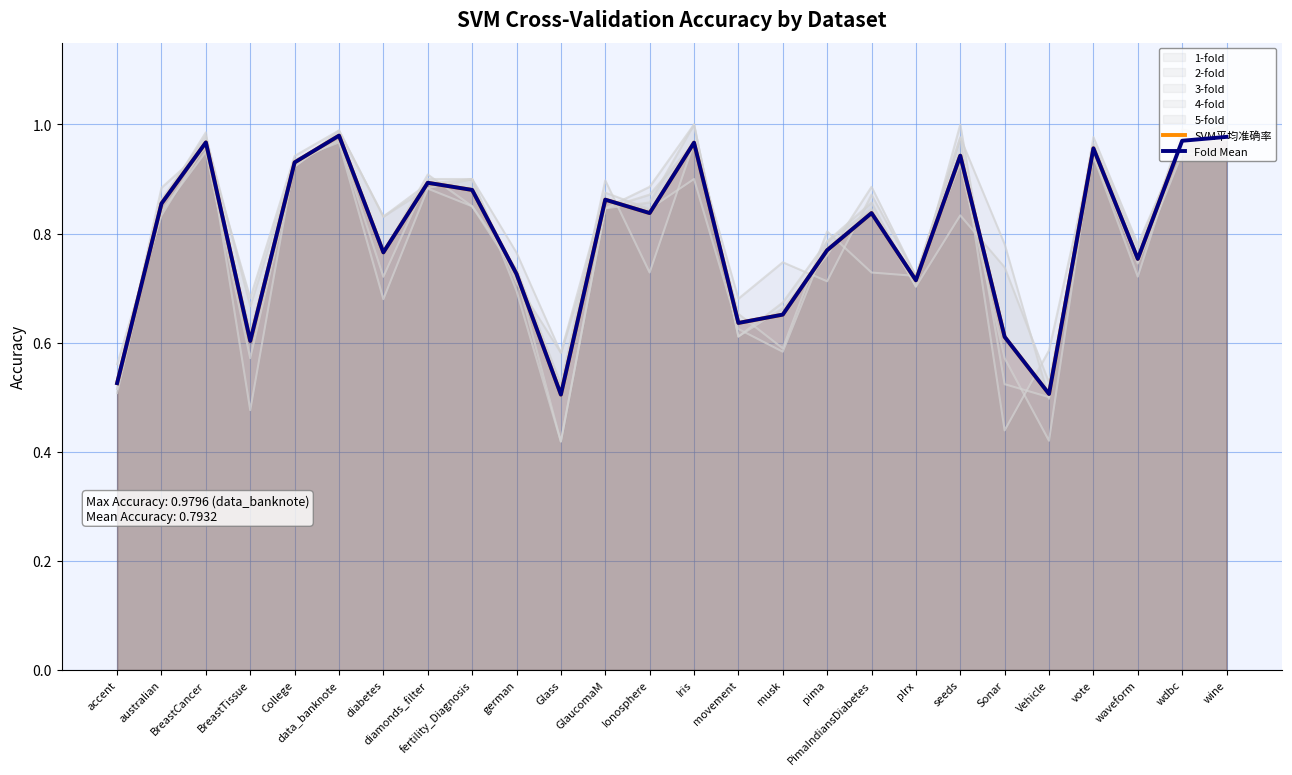

Reading left to right, what are all the values shown in this chart?

SVM平均准确率: 0.5	0.9	1.0	0.6	0.9	1.0	0.8	0.9	0.9	0.7	0.5	0.9	0.8	1.0	0.6	0.7	0.8	0.8	0.7	0.9	0.6	0.5	1.0	0.8	1.0	1.0
Fold Mean: 0.5	0.9	1.0	0.6	0.9	1.0	0.8	0.9	0.9	0.7	0.5	0.9	0.8	1.0	0.6	0.7	0.8	0.8	0.7	0.9	0.6	0.5	1.0	0.8	1.0	1.0